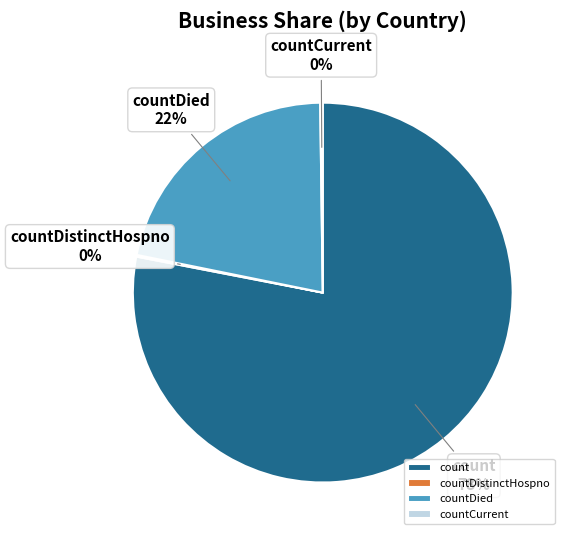

Which slice is the largest?

count